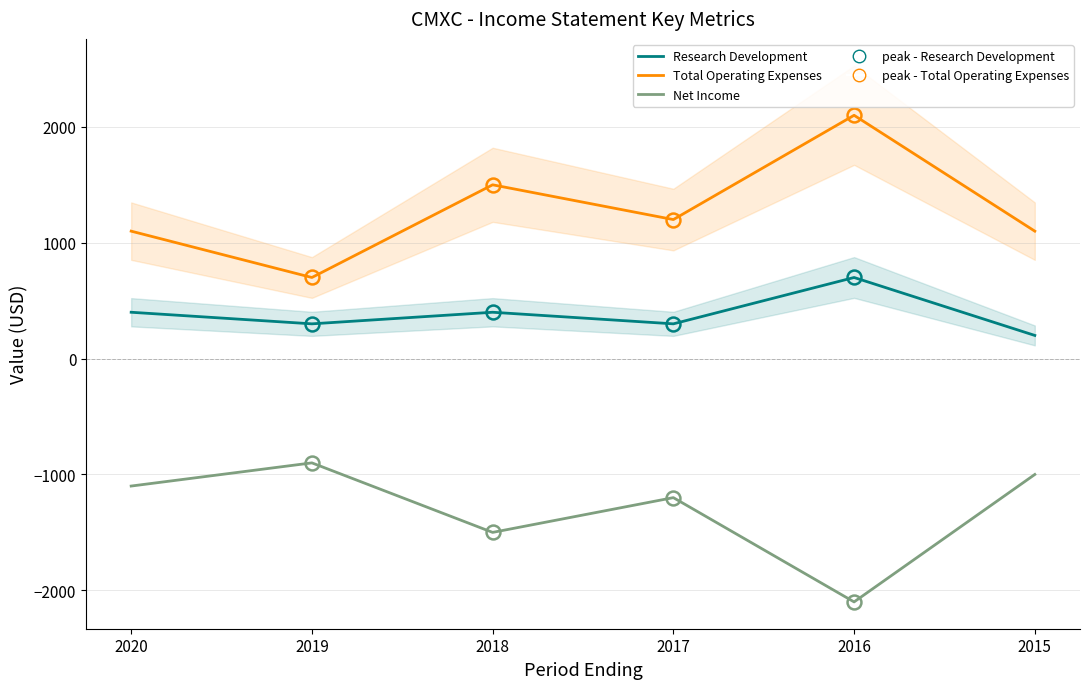

Where is Total Operating Expenses nearest to the value 1400?

2018